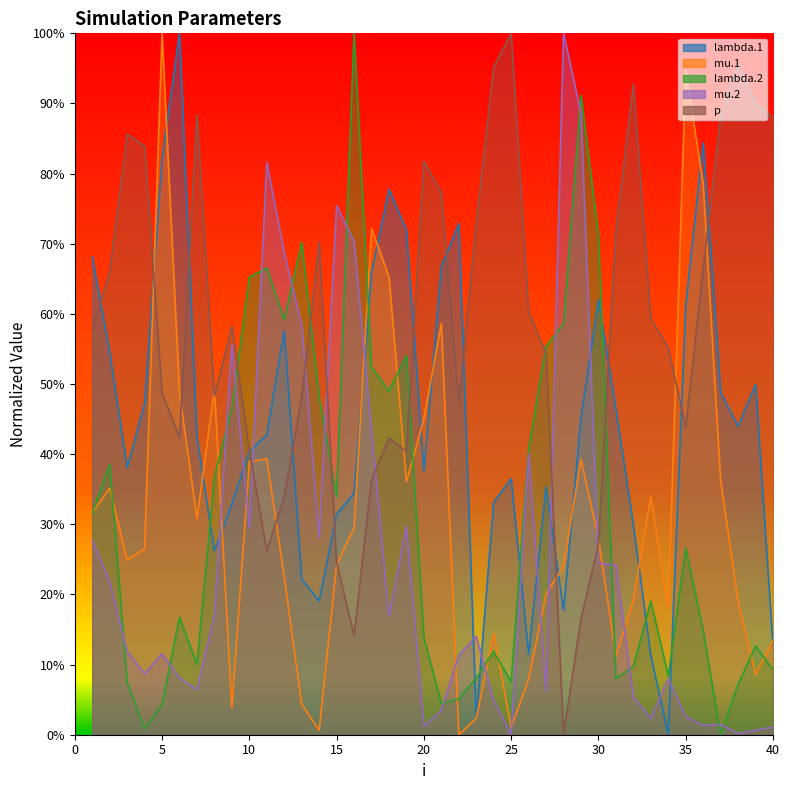

At which category does p reach its first local peak?

3